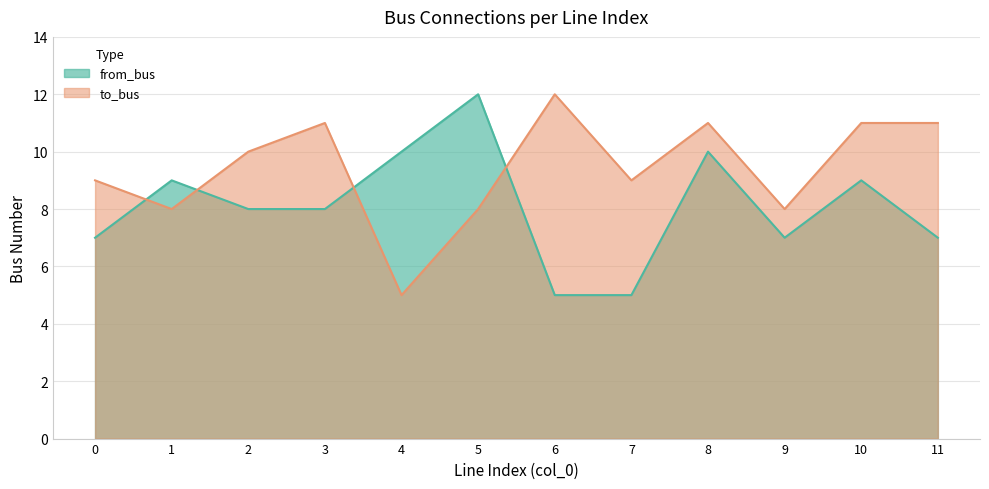

Which series has the largest range (max minus min)?

from_bus